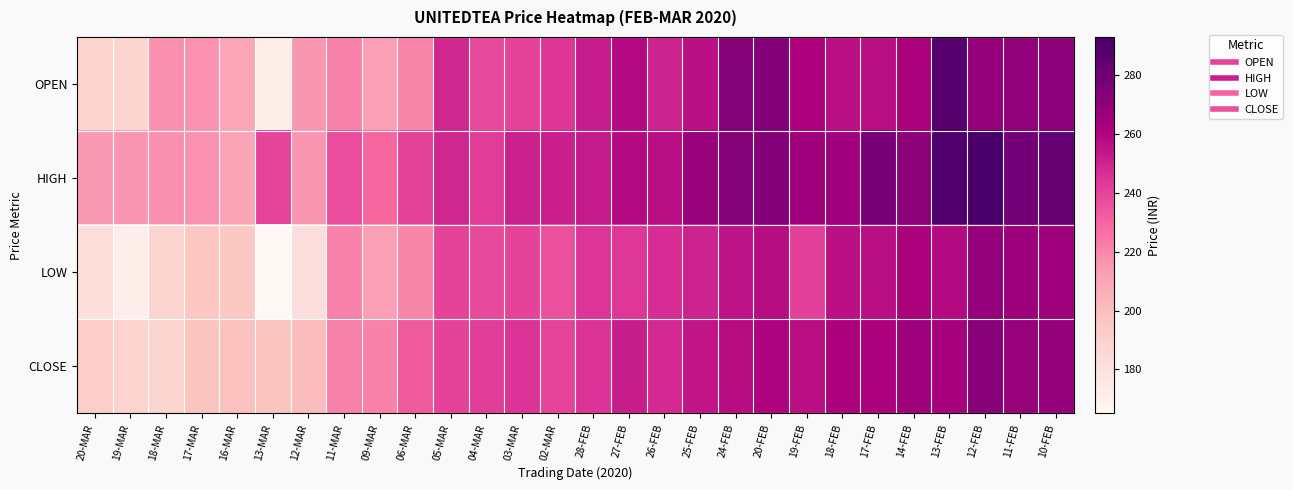

Reading right to left, extract all data points from this chart.

OPEN: 10-FEB=271.8	11-FEB=269.6	12-FEB=268.0	13-FEB=288.8	14-FEB=261.0	17-FEB=256.6	18-FEB=256.2	19-FEB=260.5	20-FEB=274.0	24-FEB=273.0	25-FEB=256.0	26-FEB=250.0	27-FEB=258.2	28-FEB=252.3	02-MAR=244.0	03-MAR=240.0	04-MAR=238.0	05-MAR=249.1	06-MAR=220.1	09-MAR=212.6	11-MAR=221.4	12-MAR=215.0	13-MAR=171.1	16-MAR=209.9	17-MAR=216.9	18-MAR=217.4	19-MAR=188.3	20-MAR=188.8
HIGH: 10-FEB=283.8	11-FEB=278.9	12-FEB=293.0	13-FEB=290.0	14-FEB=270.9	17-FEB=277.9	18-FEB=264.9	19-FEB=265.0	20-FEB=274.0	24-FEB=273.0	25-FEB=267.0	26-FEB=256.7	27-FEB=258.2	28-FEB=252.9	02-MAR=251.4	03-MAR=250.9	04-MAR=242.0	05-MAR=249.1	06-MAR=240.1	09-MAR=229.0	11-MAR=237.4	12-MAR=215.0	13-MAR=239.9	16-MAR=210.0	17-MAR=216.9	18-MAR=217.4	19-MAR=215.0	20-MAR=214.9
LOW: 10-FEB=265.6	11-FEB=266.1	12-FEB=268.0	13-FEB=258.0	14-FEB=261.0	17-FEB=256.6	18-FEB=256.2	19-FEB=241.0	20-FEB=257.0	24-FEB=255.1	25-FEB=250.1	26-FEB=247.1	27-FEB=243.9	28-FEB=244.9	02-MAR=236.2	03-MAR=240.0	04-MAR=238.0	05-MAR=240.0	06-MAR=220.1	09-MAR=212.6	11-MAR=221.0	12-MAR=181.1	13-MAR=165.0	16-MAR=195.0	17-MAR=196.1	18-MAR=188.1	19-MAR=171.0	20-MAR=182.0
CLOSE: 10-FEB=268.0	11-FEB=267.9	12-FEB=272.3	13-FEB=262.6	14-FEB=265.0	17-FEB=260.9	18-FEB=260.5	19-FEB=256.9	20-FEB=260.4	24-FEB=257.3	25-FEB=254.7	26-FEB=248.0	27-FEB=251.8	28-FEB=245.0	02-MAR=239.7	03-MAR=245.2	04-MAR=241.8	05-MAR=240.0	06-MAR=232.5	09-MAR=221.4	11-MAR=221.6	12-MAR=200.7	13-MAR=197.1	16-MAR=198.8	17-MAR=197.0	18-MAR=188.3	19-MAR=188.8	20-MAR=191.3